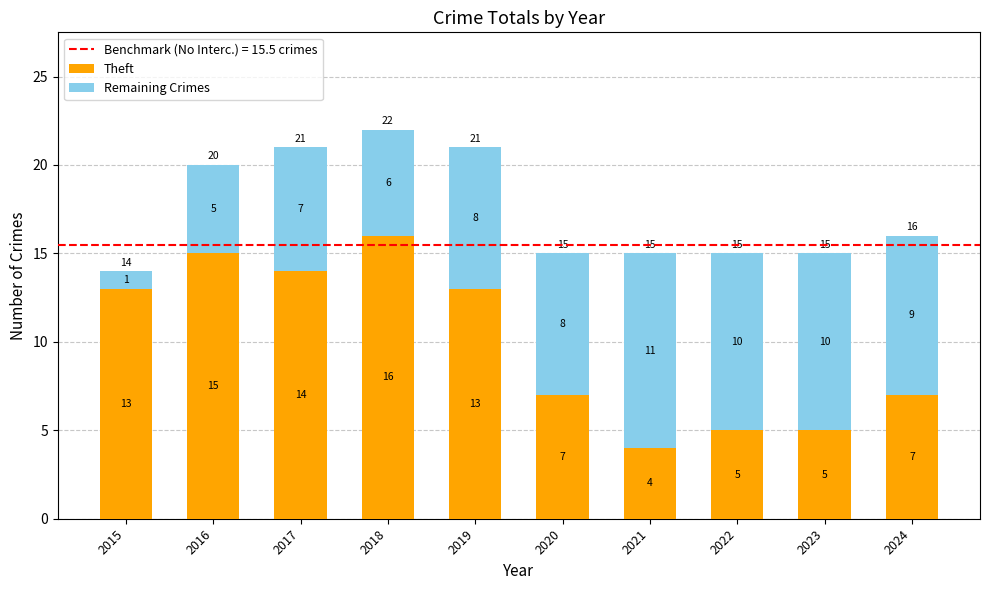

What is the value of the Theft bar at the 5th from the left?

13